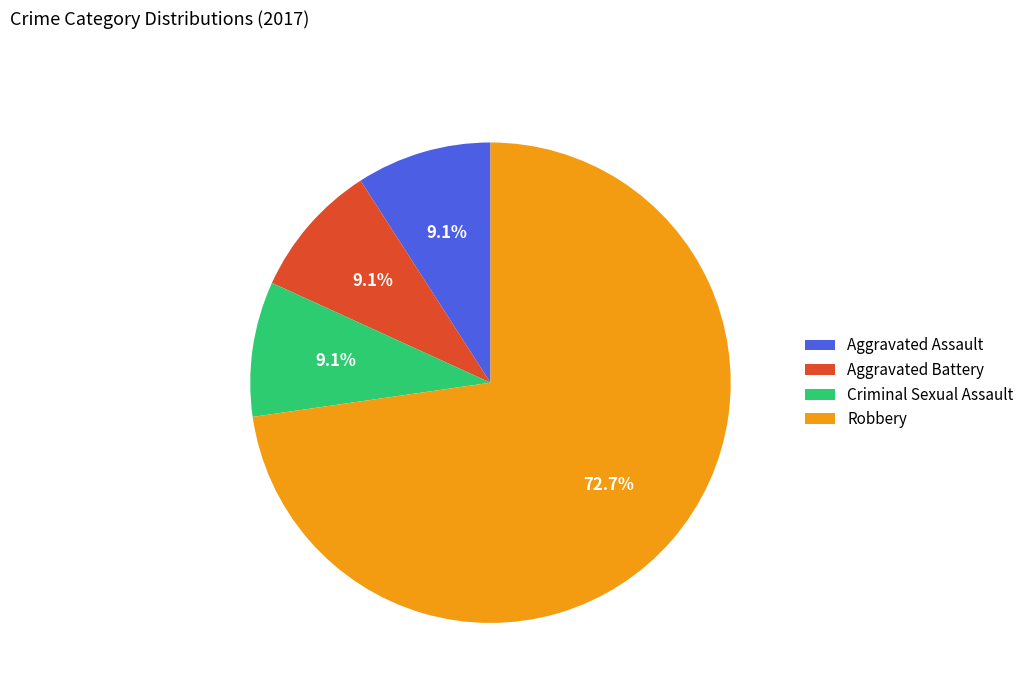

True or false: Robbery accounts for 83% of the total.

False